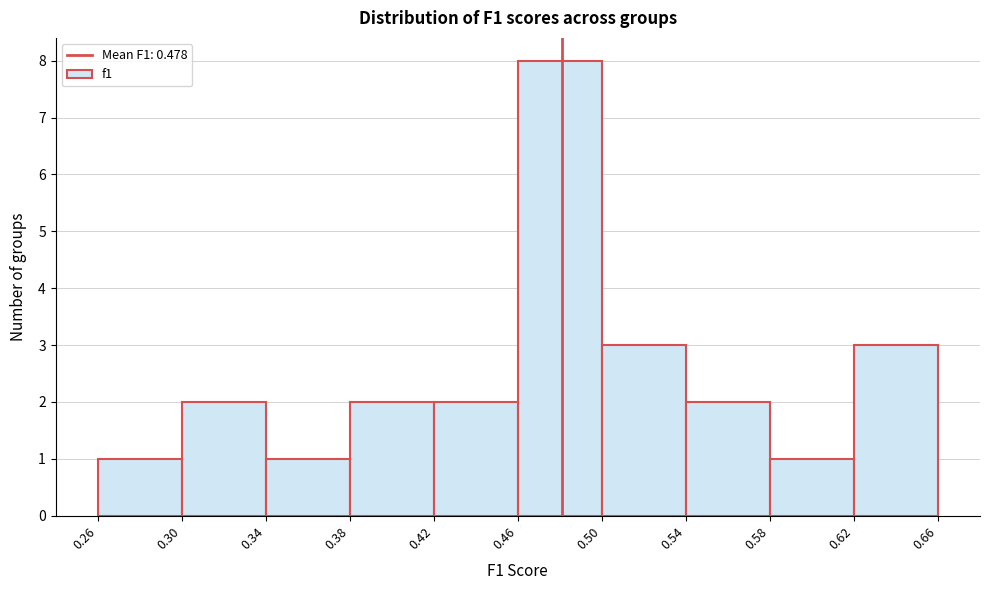

Reading left to right, transcribe this chart: for each bar, give the range it covers on the x-axis and its height. The values are not printed on the chart, so give them approximately, as read against the axis.

0.26 to 0.30: 1
0.30 to 0.34: 2
0.34 to 0.38: 1
0.38 to 0.42: 2
0.42 to 0.46: 2
0.46 to 0.50: 8
0.50 to 0.54: 3
0.54 to 0.58: 2
0.58 to 0.62: 1
0.62 to 0.66: 3